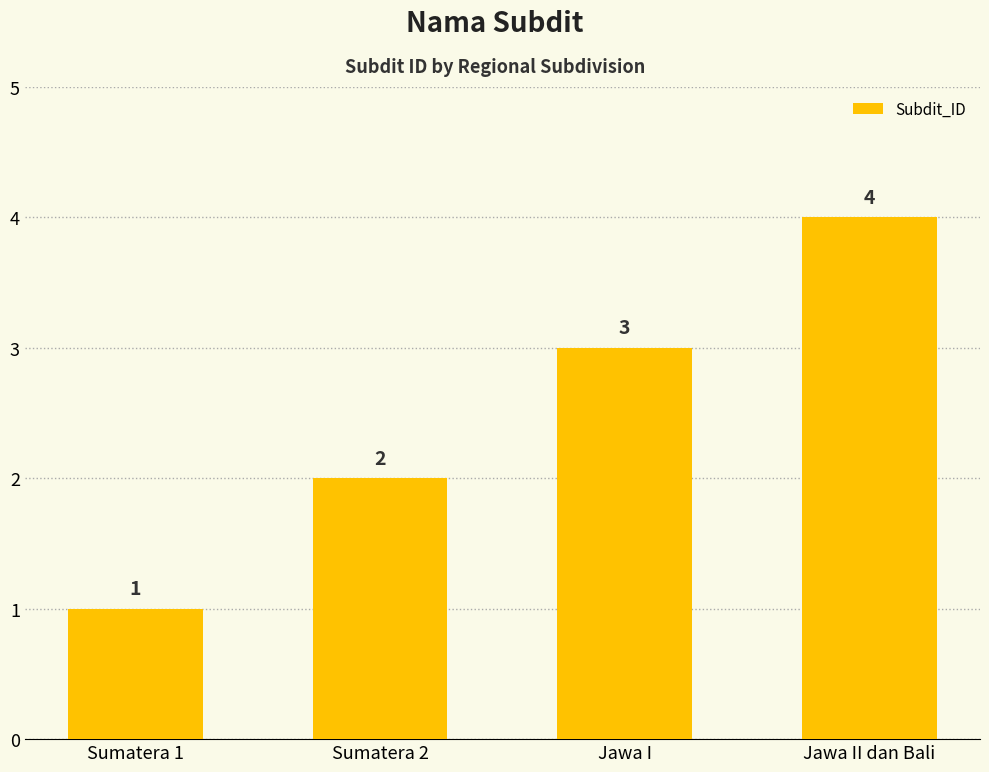

Reading right to left, list all the values displayed in this chart.

4	3	2	1